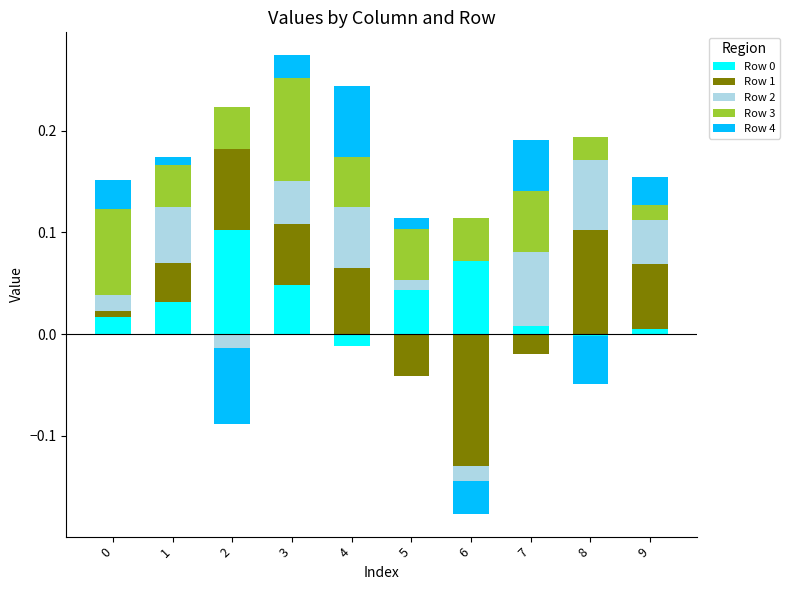

Reading right to left, extract all data points from this chart.

Row 0: 9=0.0	8=0.0	7=0.0	6=0.1	5=0.0	4=0.0	3=0.0	2=0.1	1=0.0	0=0.0
Row 1: 9=0.1	8=0.1	7=0.0	6=0.0	5=0.0	4=0.1	3=0.1	2=0.1	1=0.0	0=0.0
Row 2: 9=0.0	8=0.1	7=0.1	6=0.0	5=0.0	4=0.1	3=0.0	2=0.0	1=0.1	0=0.0
Row 3: 9=0.0	8=0.0	7=0.1	6=0.0	5=0.1	4=0.0	3=0.1	2=0.0	1=0.0	0=0.1
Row 4: 9=0.0	8=0.0	7=0.1	6=0.0	5=0.0	4=0.1	3=0.0	2=0.0	1=0.0	0=0.0